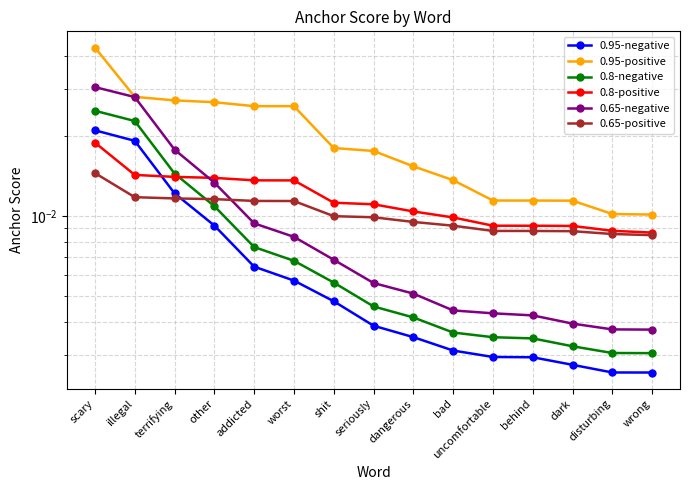

What position from the right is dark?

3